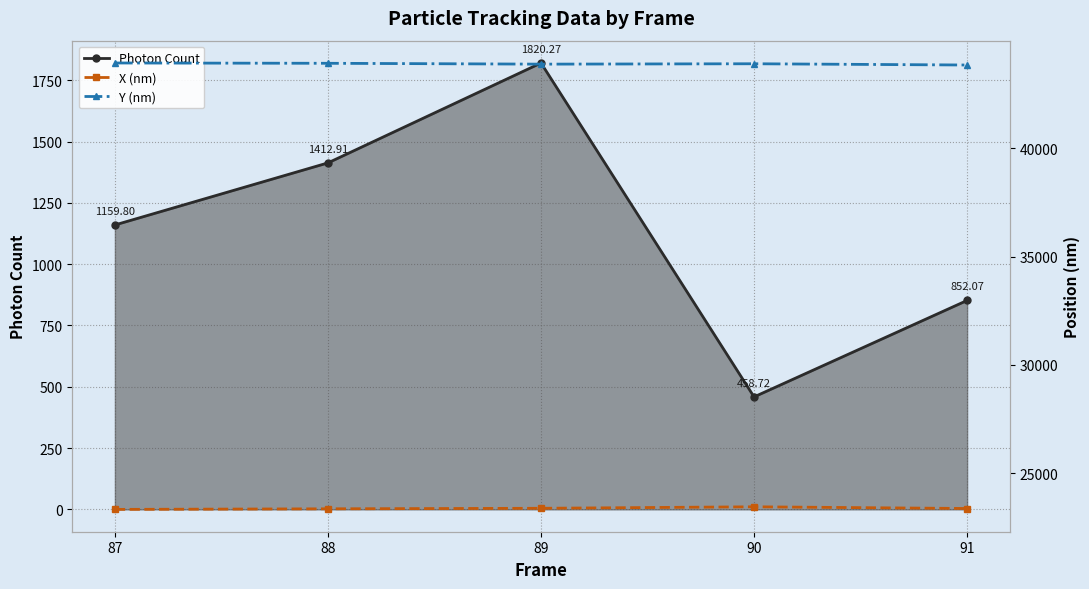

What is the difference between the second highest and second lowest values in the X (nm) series?

24.4